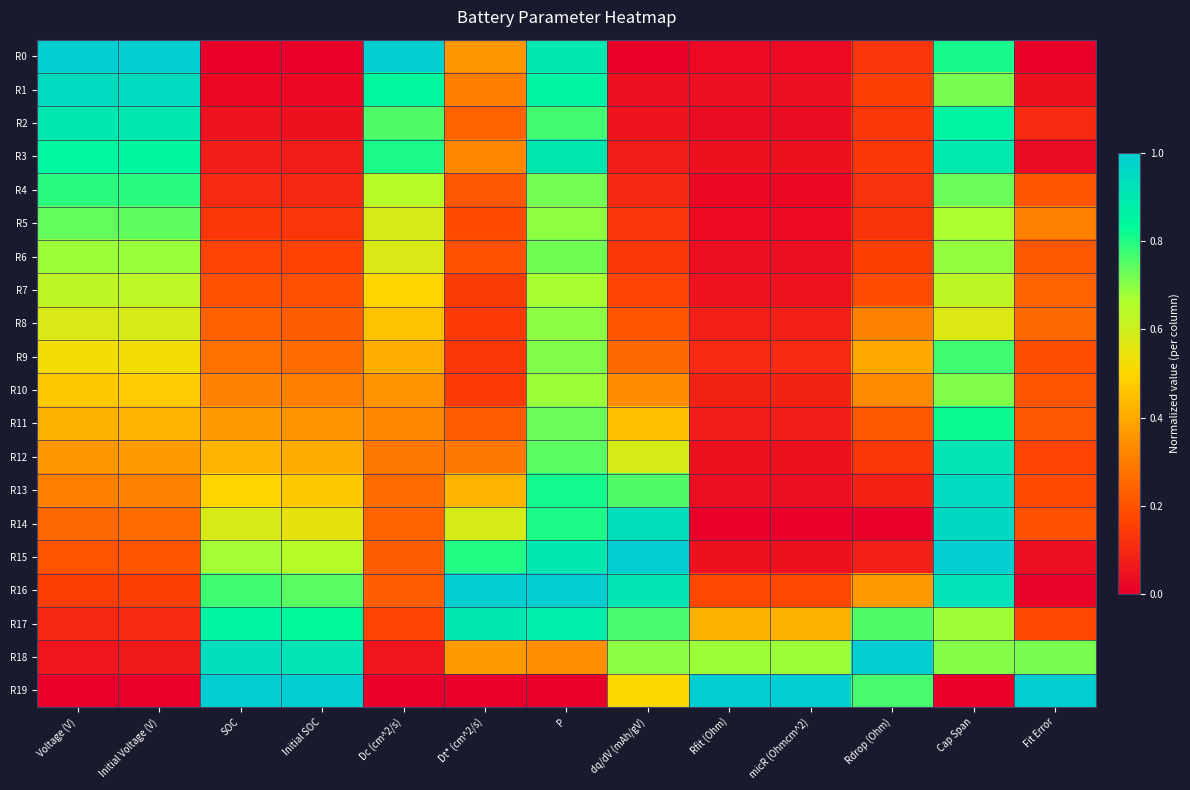

Which series has the largest total across all categories?

R18